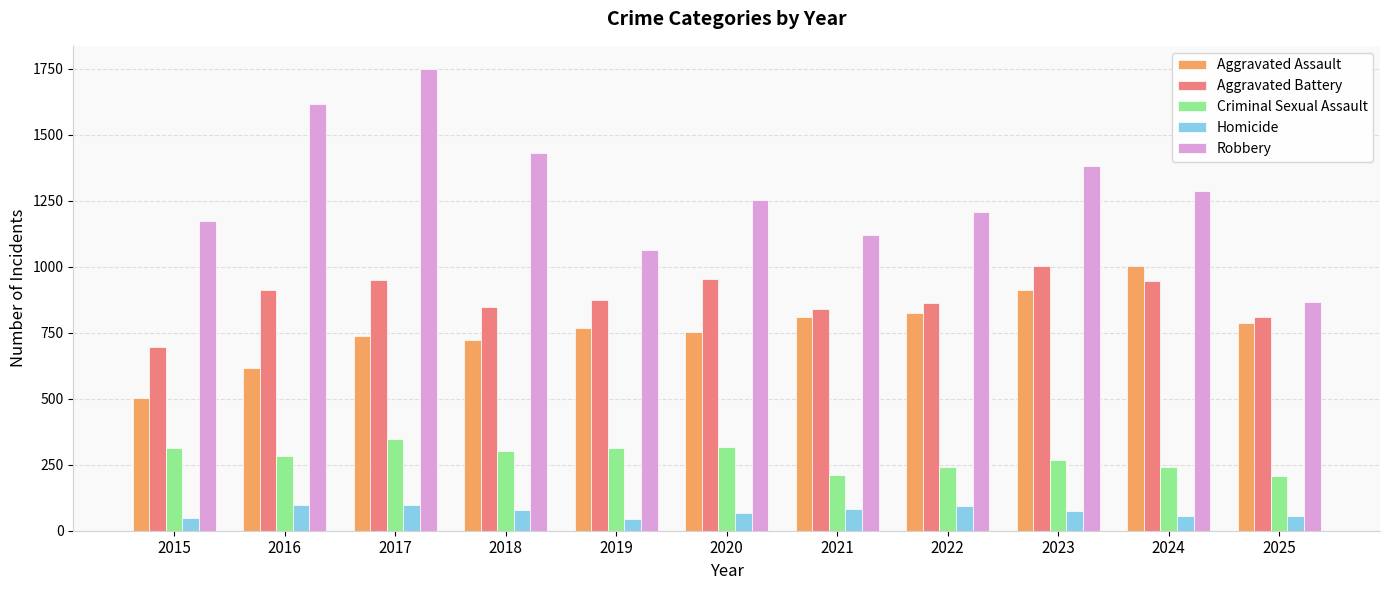

What value does the Homicide series have at 2018?

77